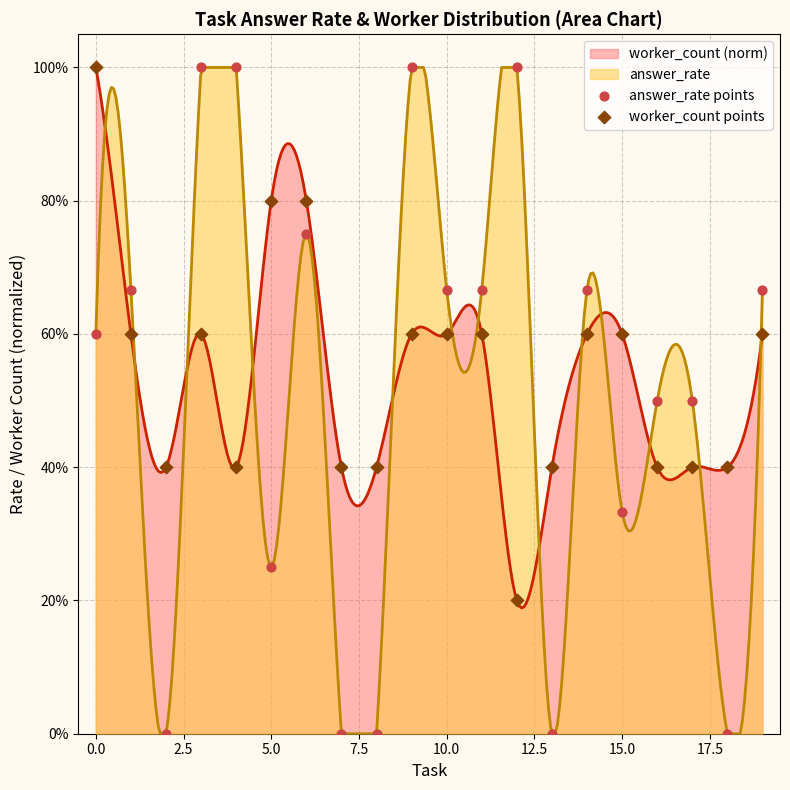

Which series reaches the minimum Y coordinate?

answer_rate points